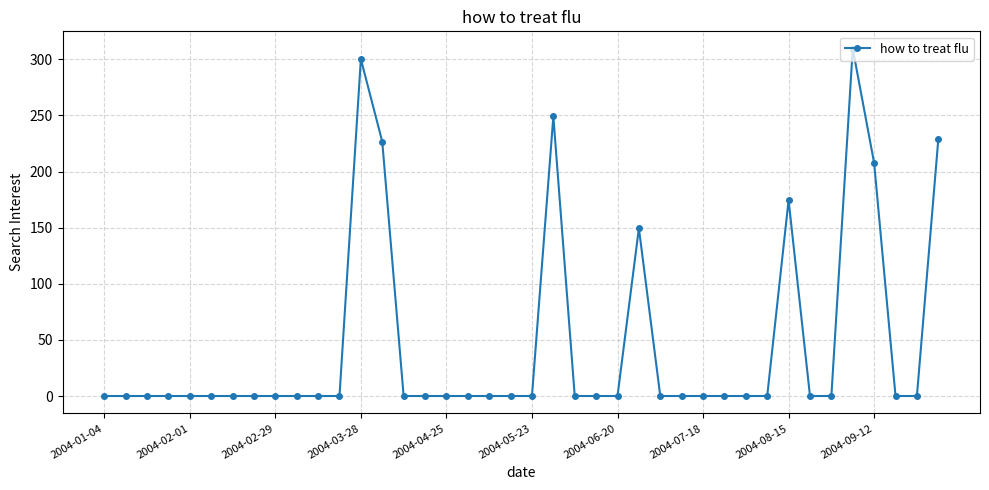

True or false: there are more than 0 points higher than both neighbors.

True